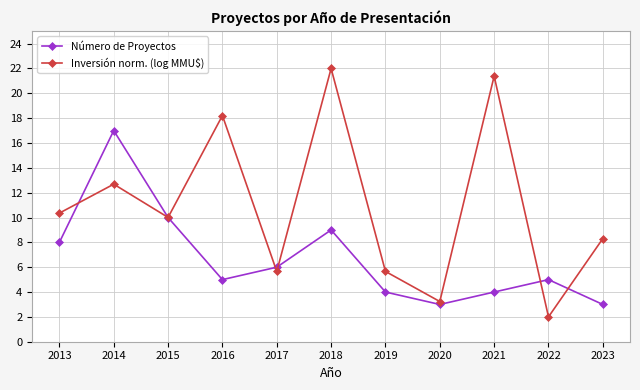

Rank the series at 2013 from lowest to highest value.

Número de Proyectos, Inversión norm. (log MMU$)